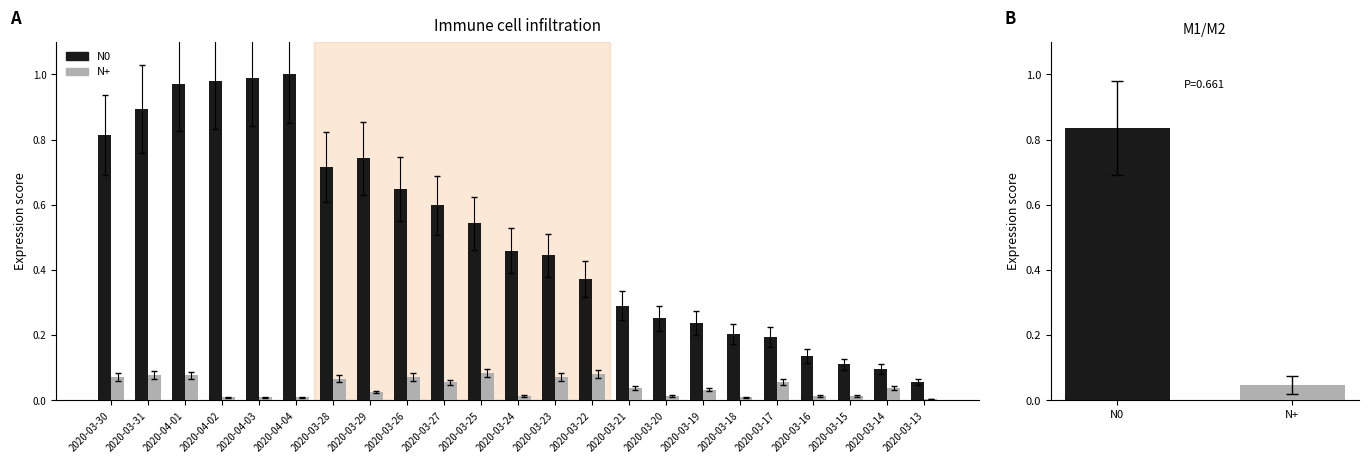

What is the label of the 22nd bar from the right?

2020-03-31